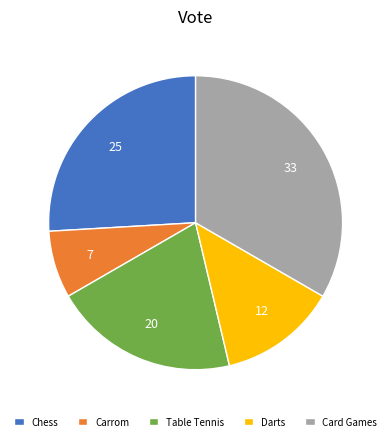

Does any single category account for the majority?

No